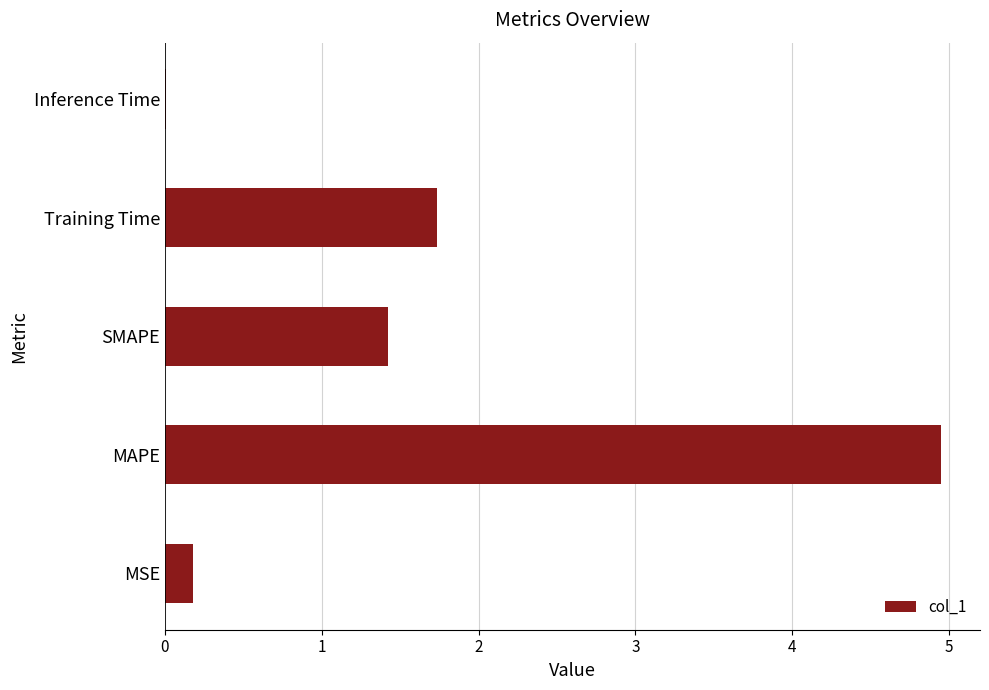

At which label is the value closest to 2?

Training Time